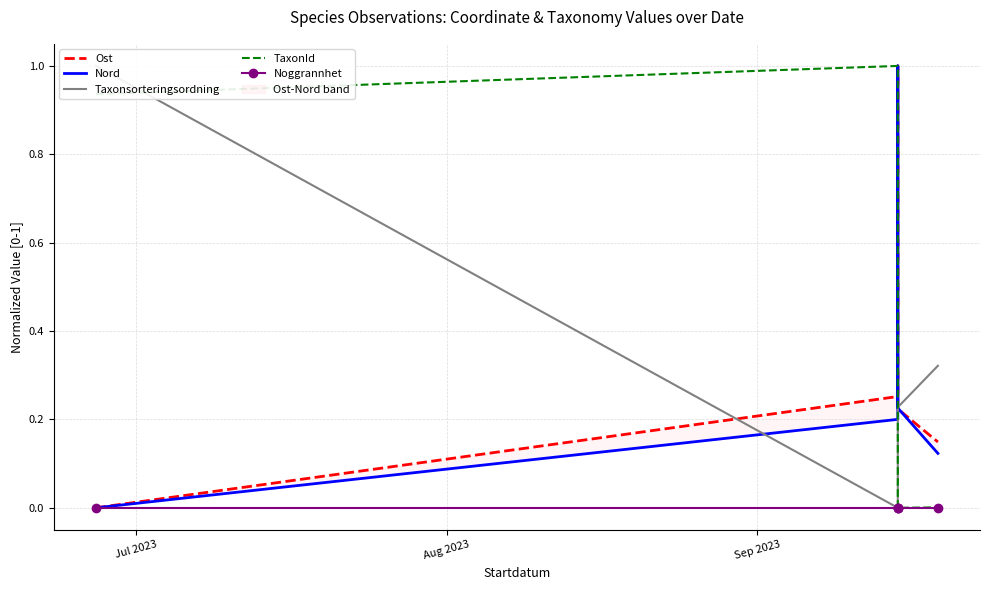

Is this an area chart (filled region under the line)?

No